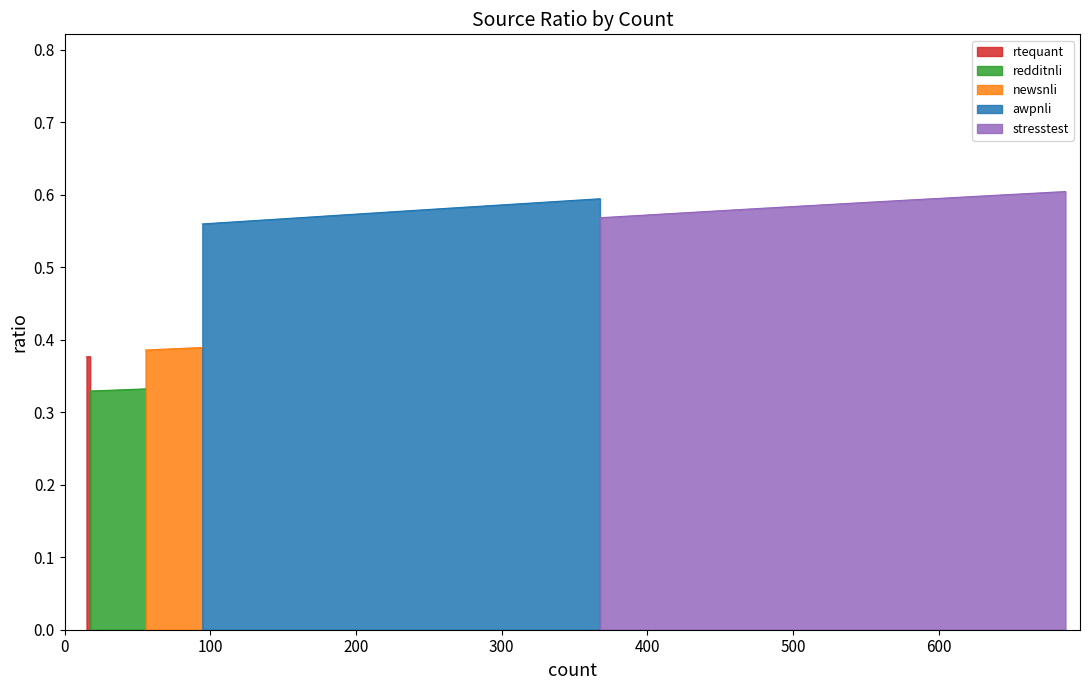

True or false: there are more than 1 points higher than both neighbors.

False